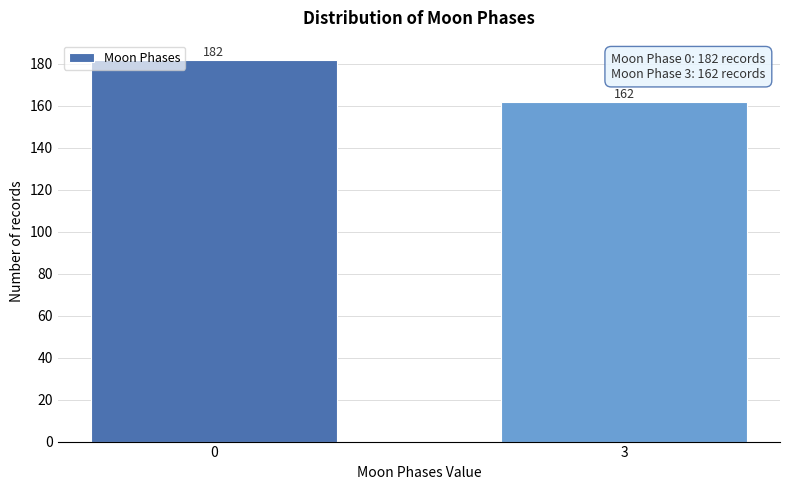

Reading left to right, extract all data points from this chart.

0=182	3=162